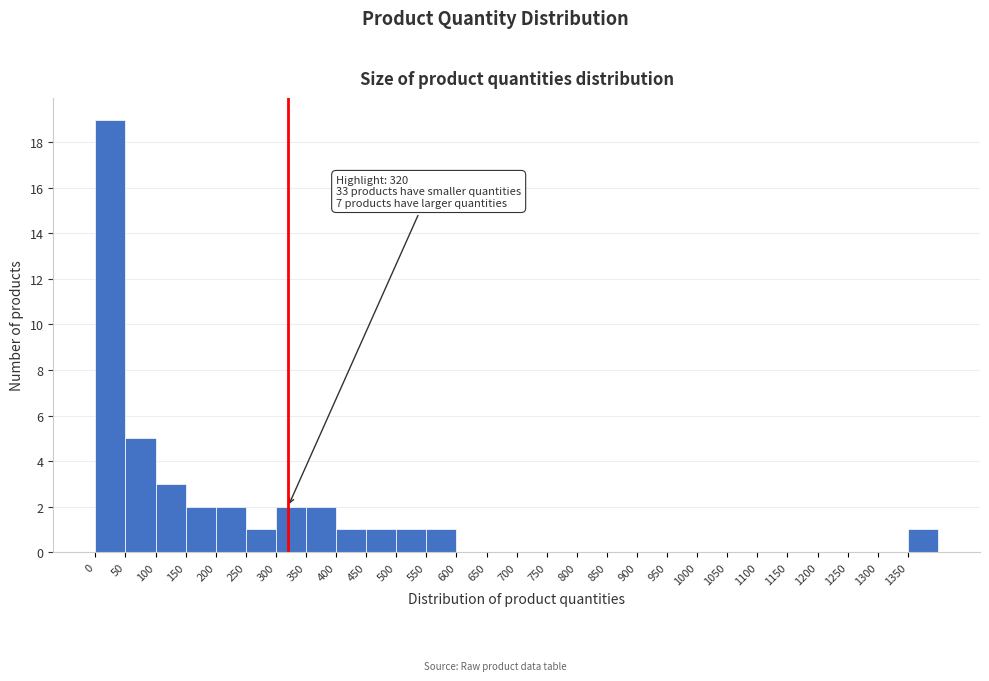

Over which range of the x-axis is the bar tallest?

0 to 50